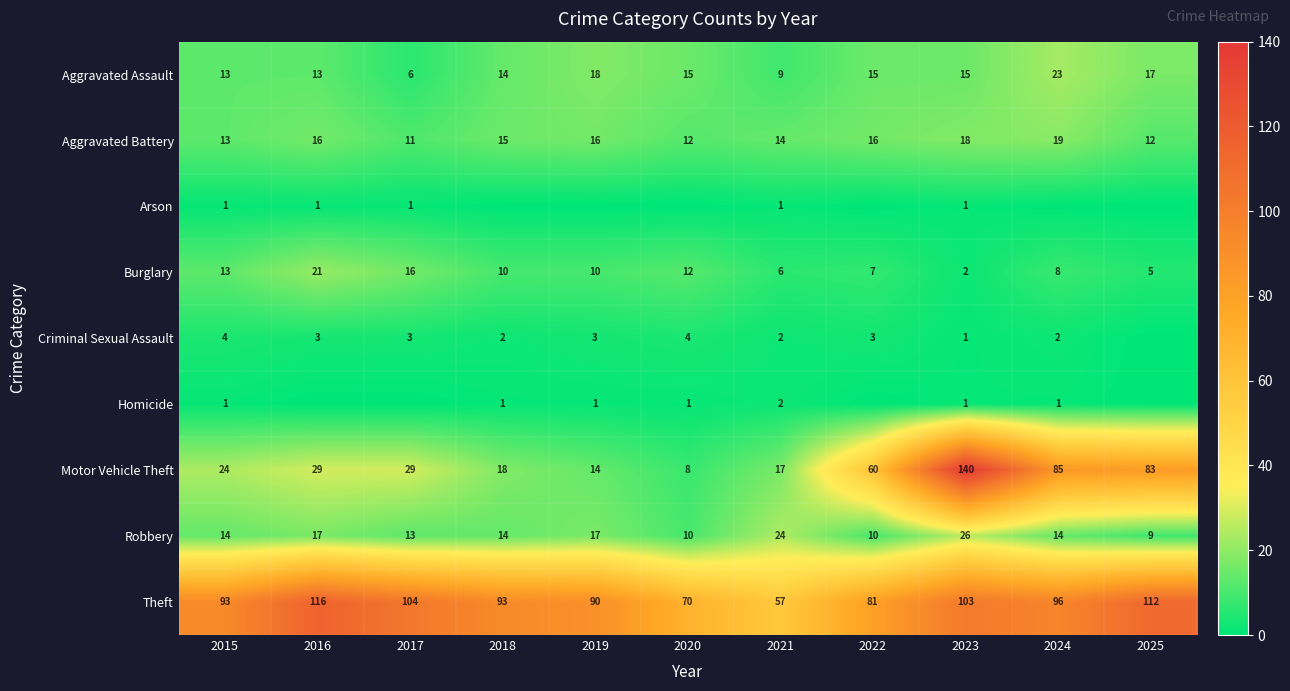

What is the highest value of the Aggravated Battery series?

19